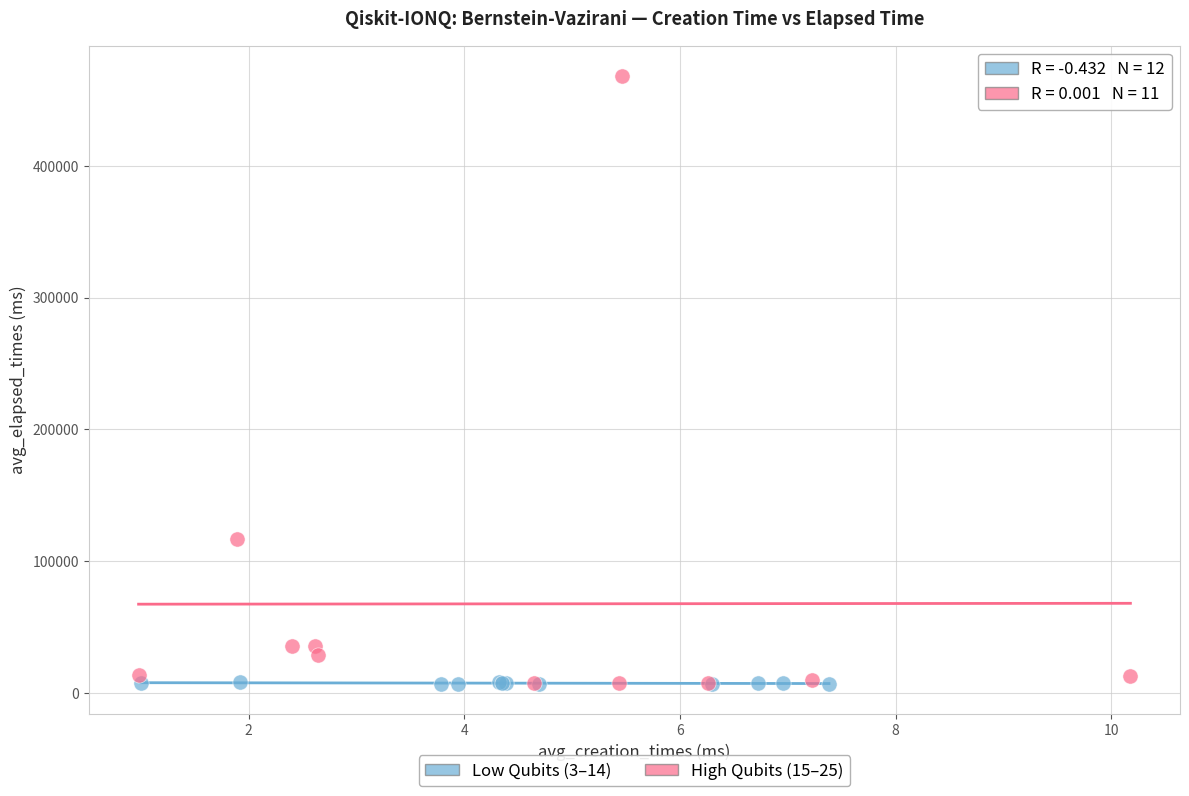

Which series has the widest spread of Y values?

High Qubits (15–25)